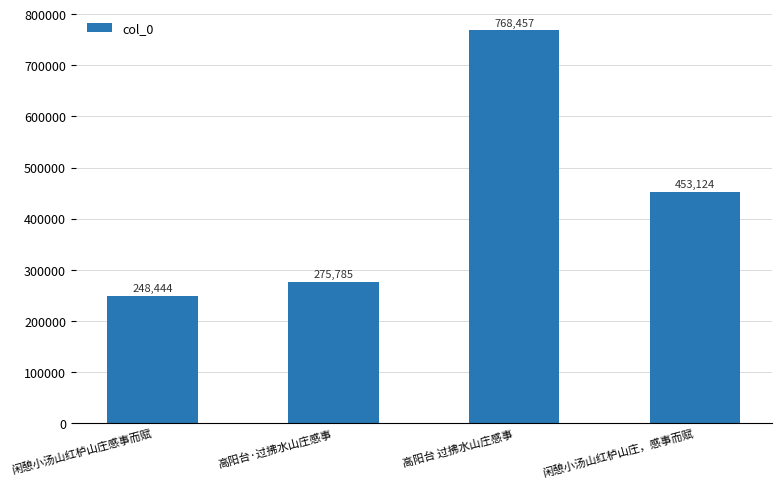

Count the number of categories in the chart.

4